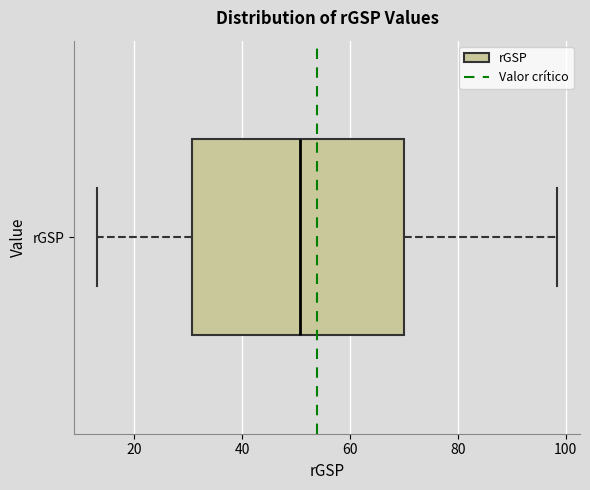

Where does the median line of the box for rGSP sit on the x-axis? The values are not printed on the chart, so give them approximately, as read against the axis.

50